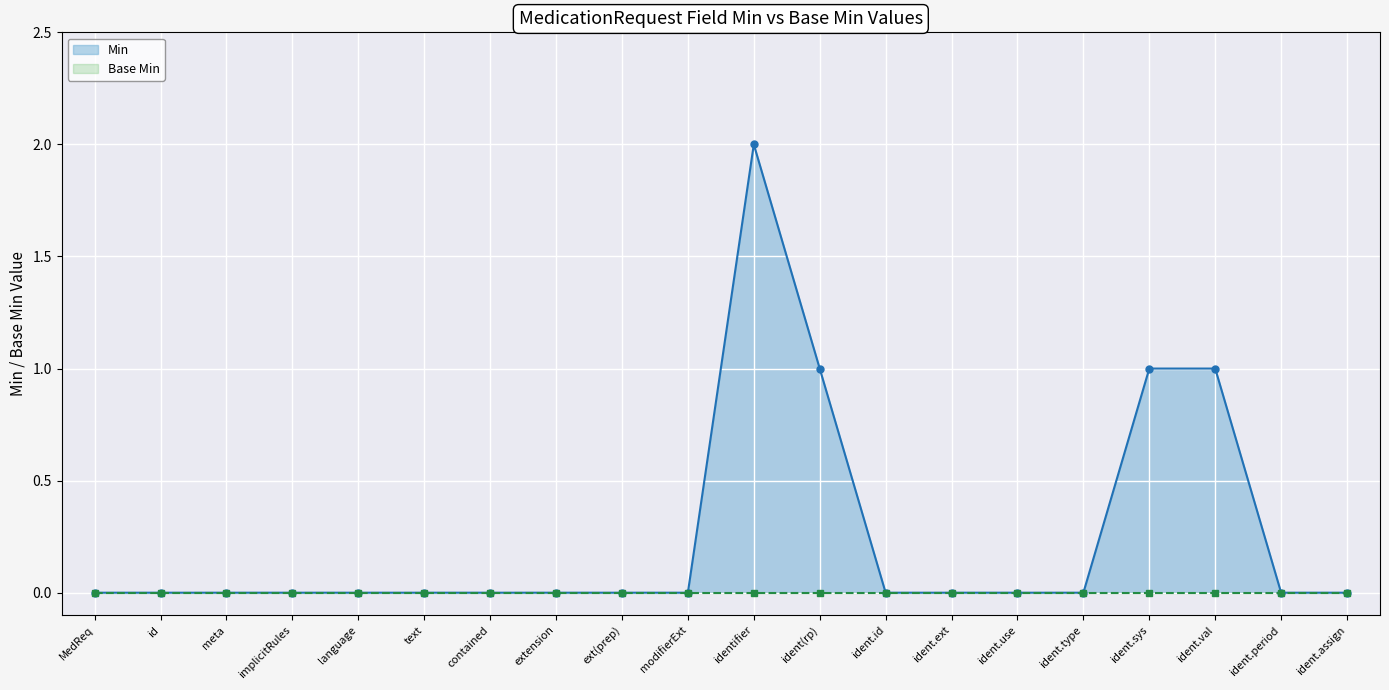

How many lines are shown in the chart?

2